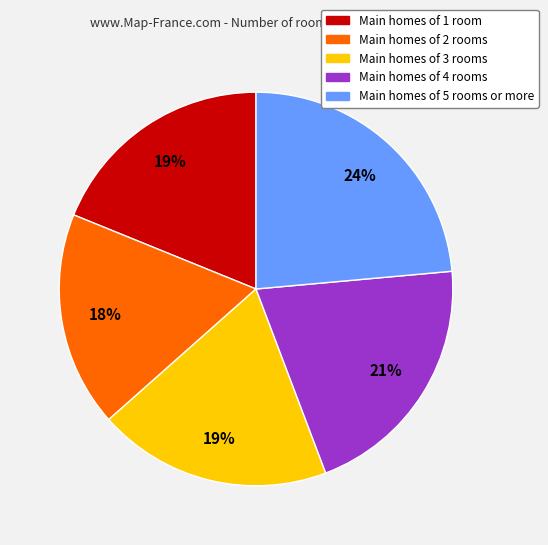

To the nearest percent, what is the average slice percentage?

20%